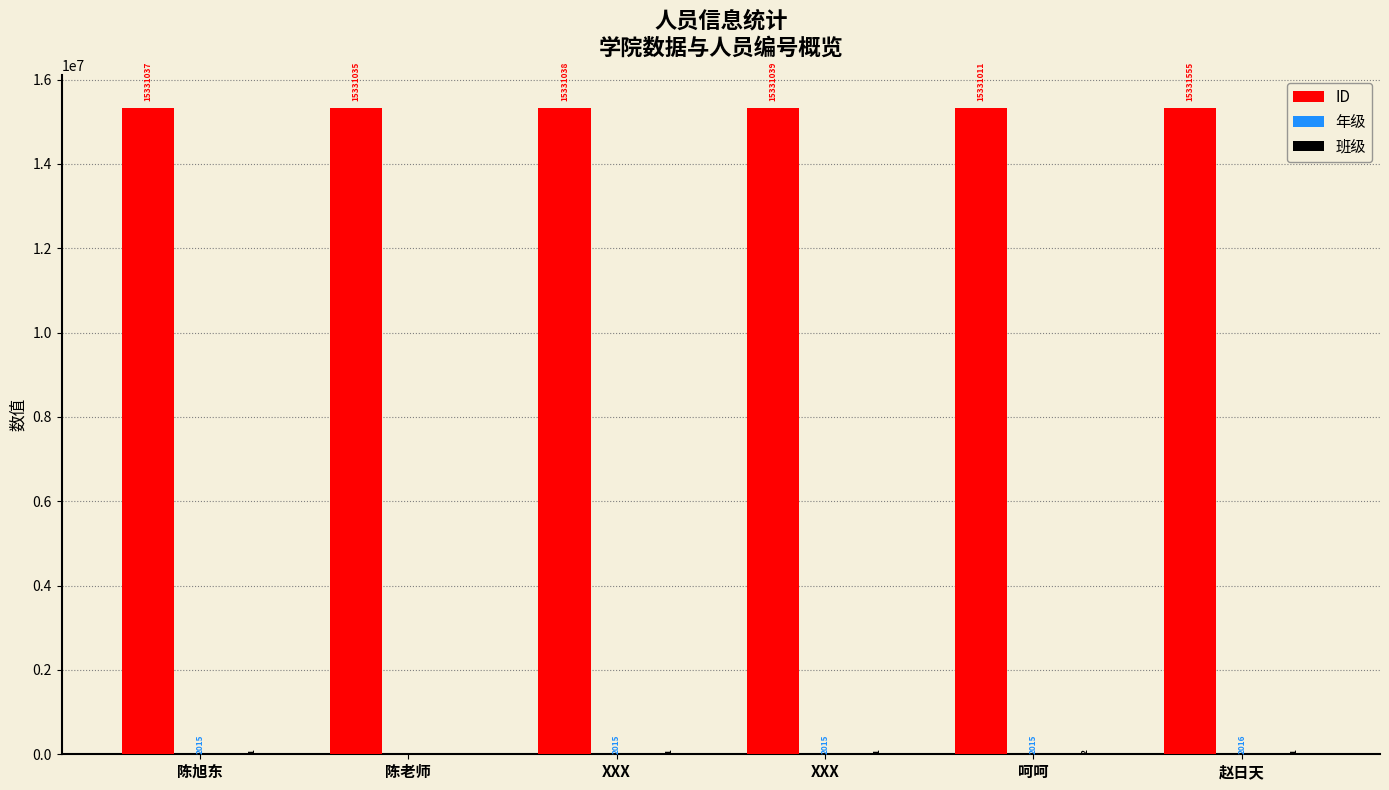

How many groups of bars are there?

6